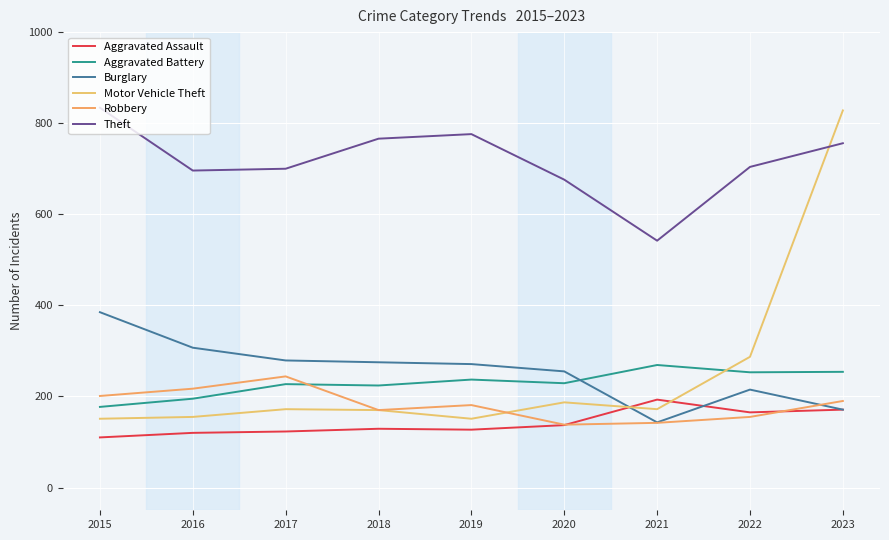

What is the greatest value displayed?

834